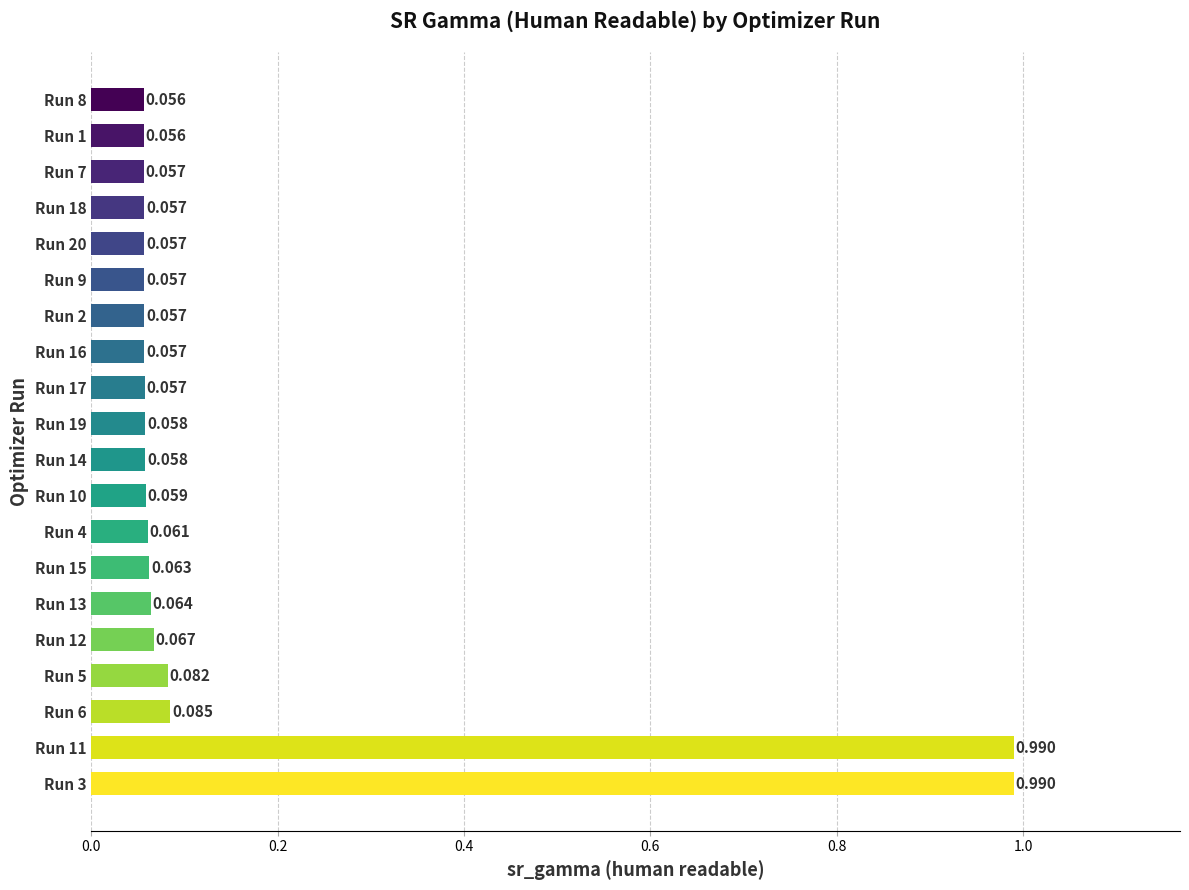

What is the minimum value shown in the chart?

0.1